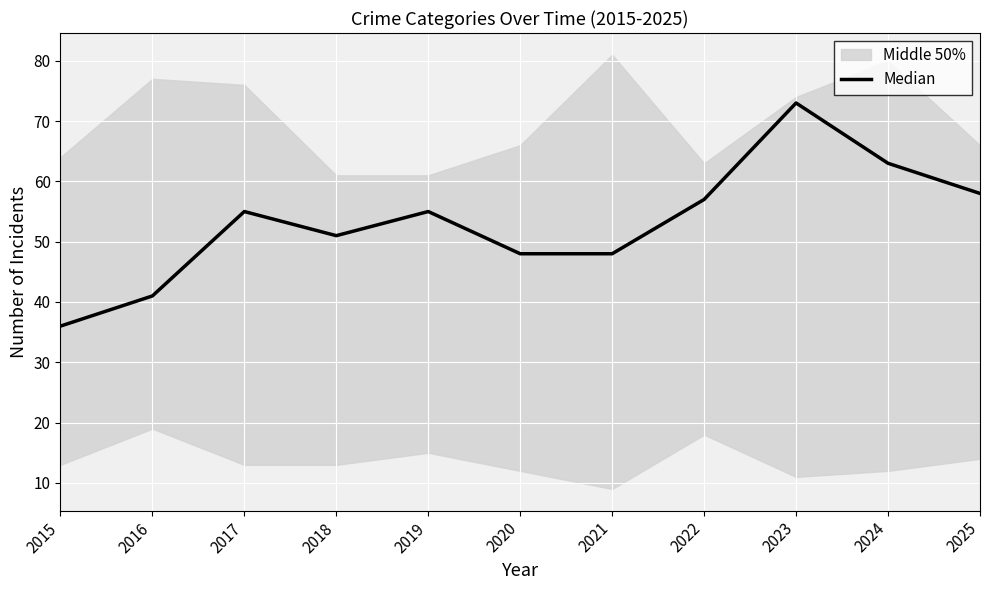

At which label is the value closest to 54?

2017